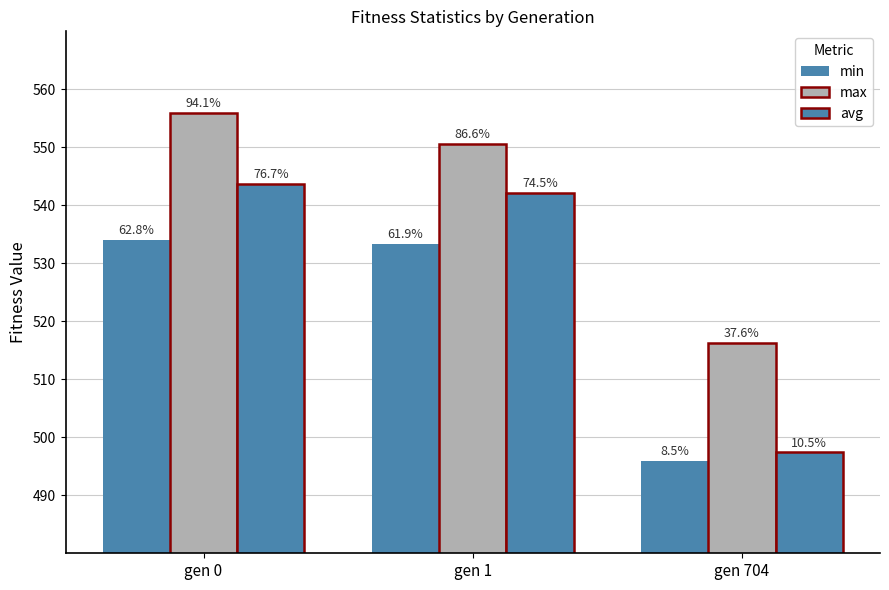

True or false: avg has a value of 543.7 at gen 0.

True